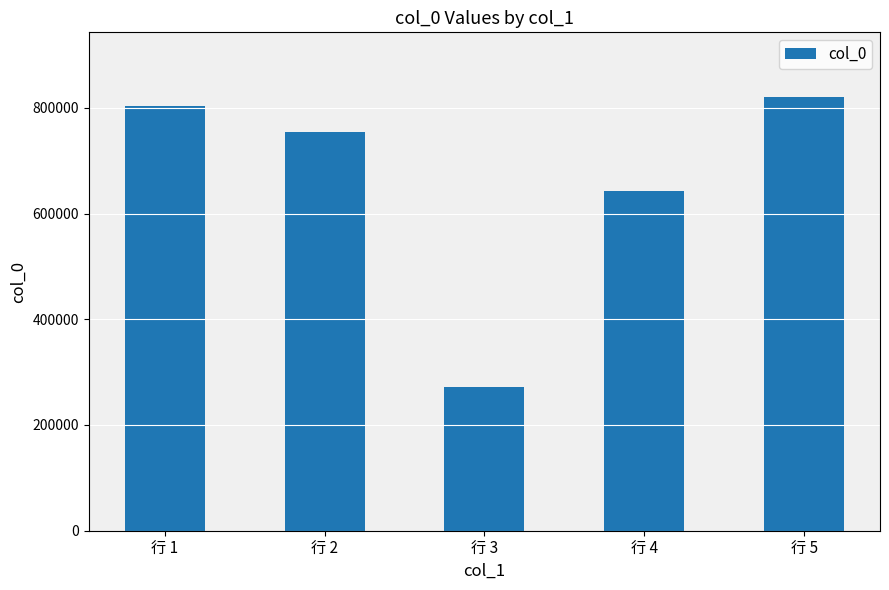

Which has a higher value, 行 4 or 行 1?

行 1